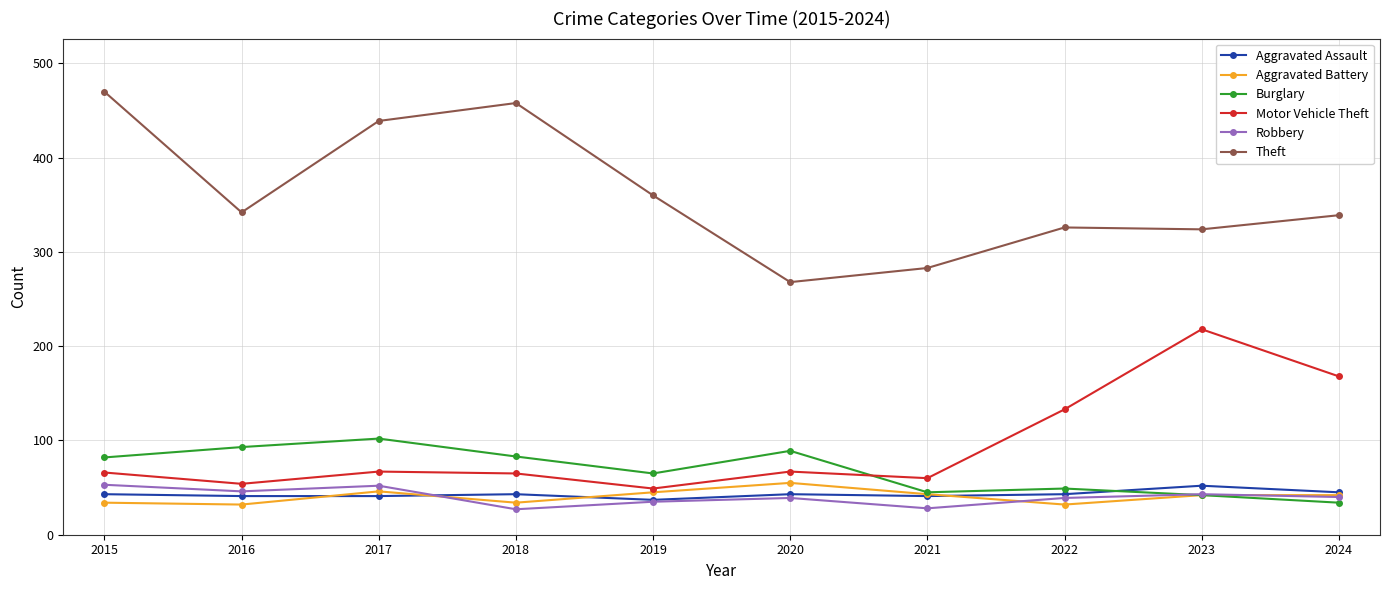

What is the value of the Aggravated Assault point at the 8th from the left?

43